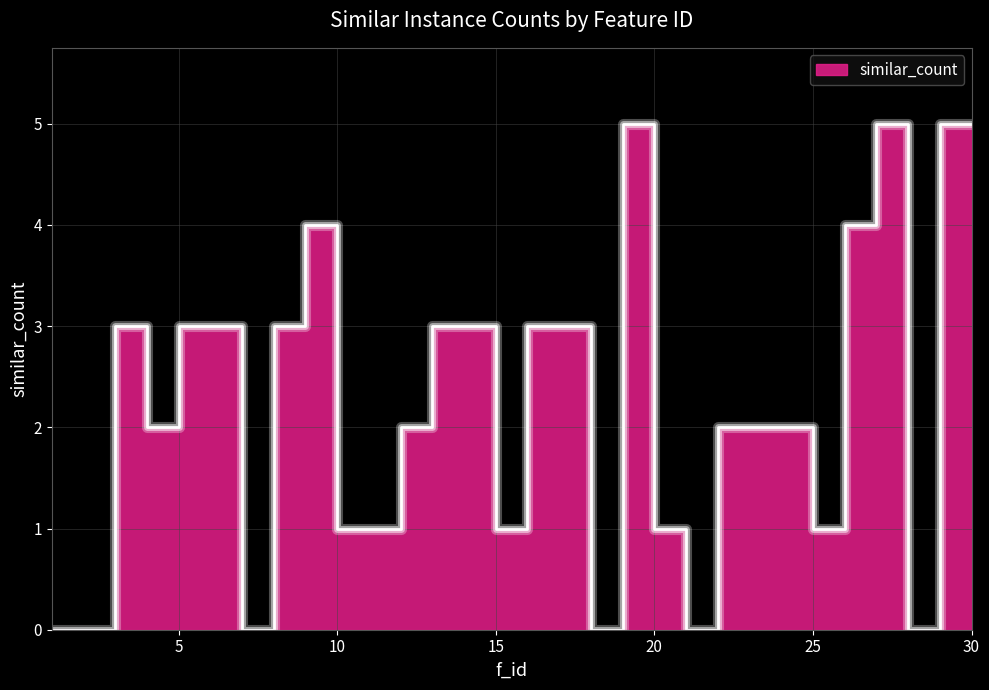

Where is the data nearest to the value 2?

4